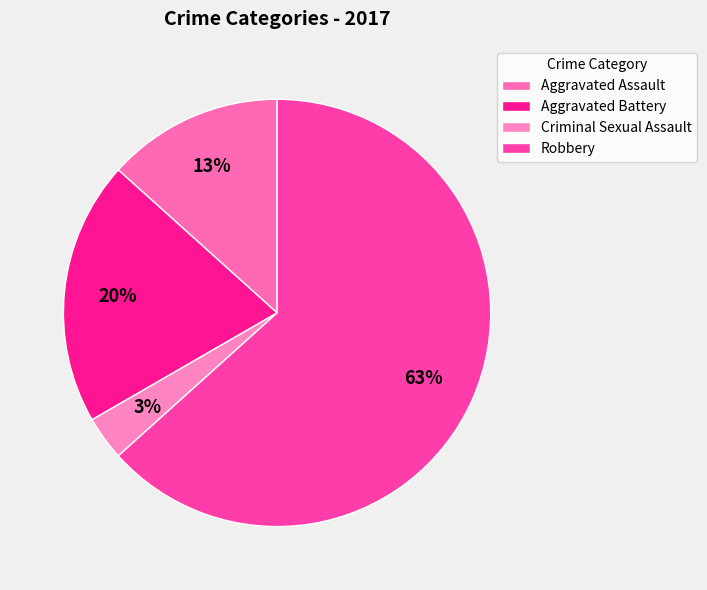

Does Robbery represent more than half of the total?

Yes